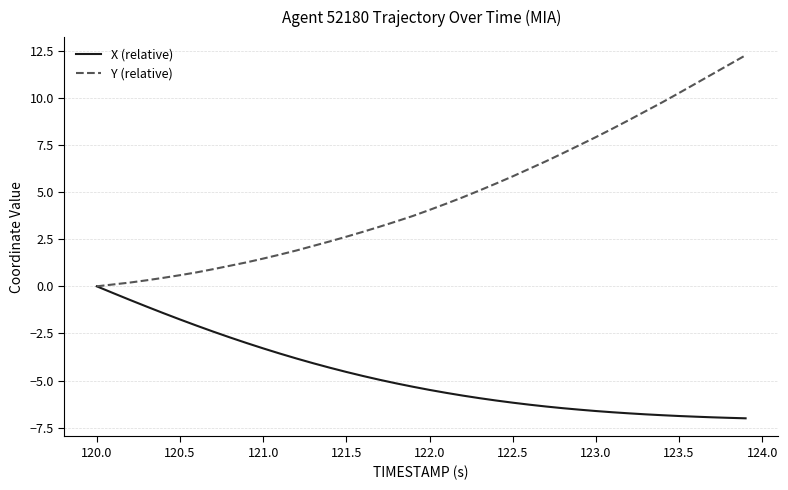

What is the smallest value displayed?

-7.0